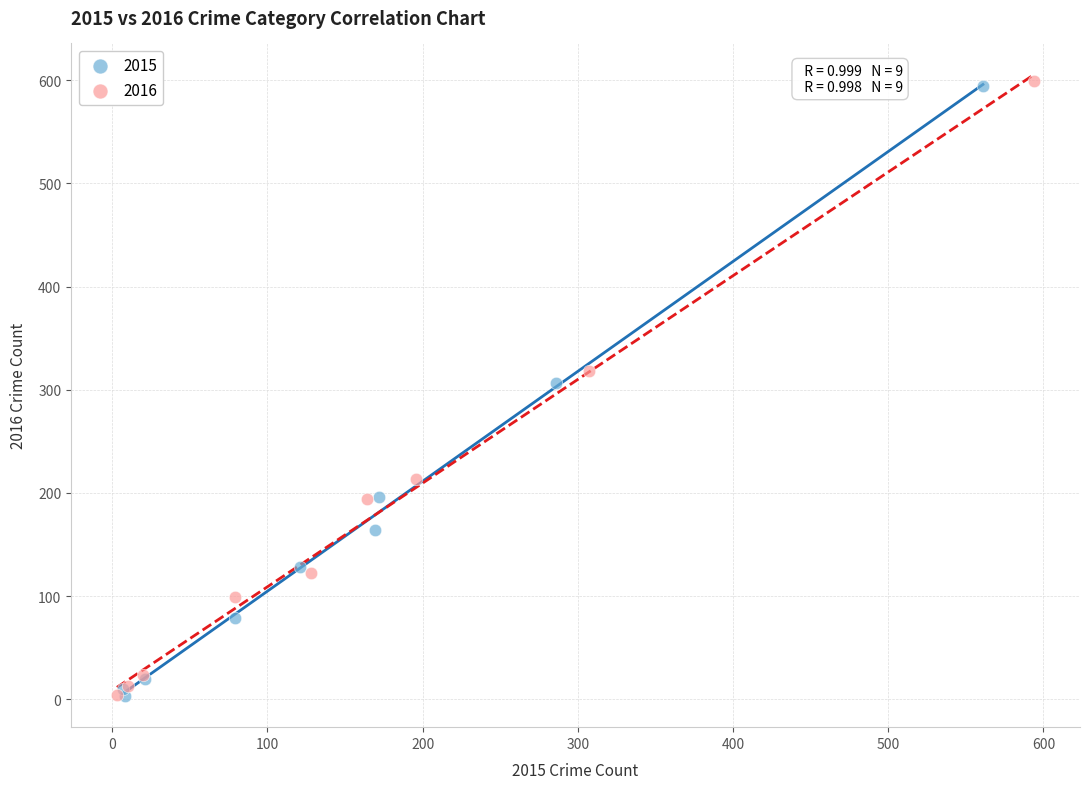

What are all the series names shown in the legend?

2015, 2016